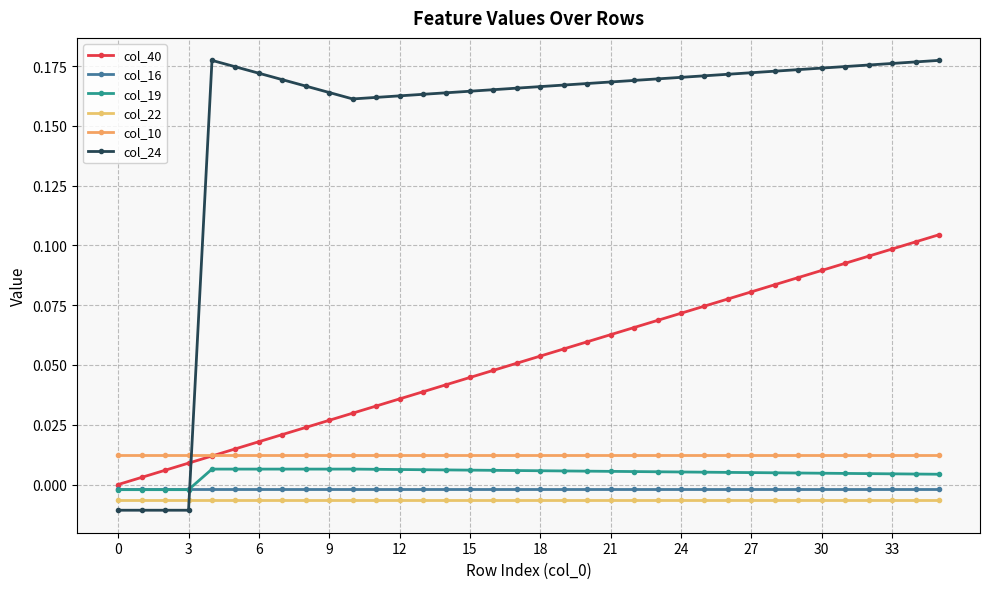

Is this an area chart (filled region under the line)?

No